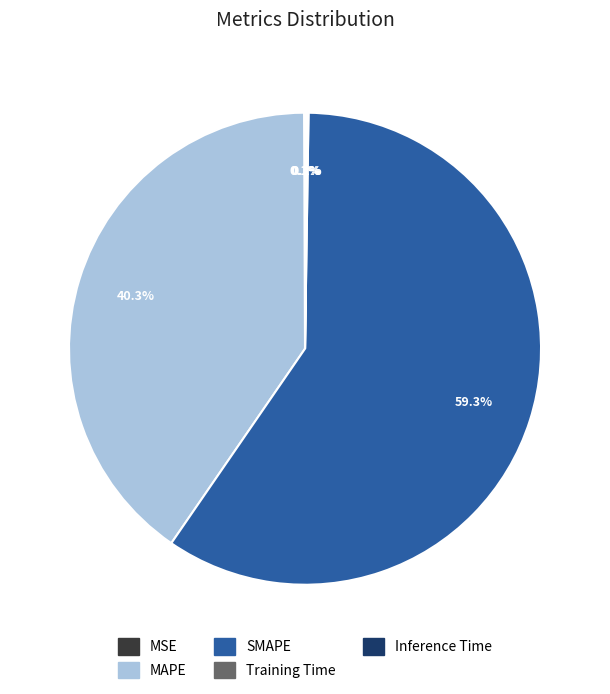

Between MAPE and SMAPE, which is larger?

SMAPE